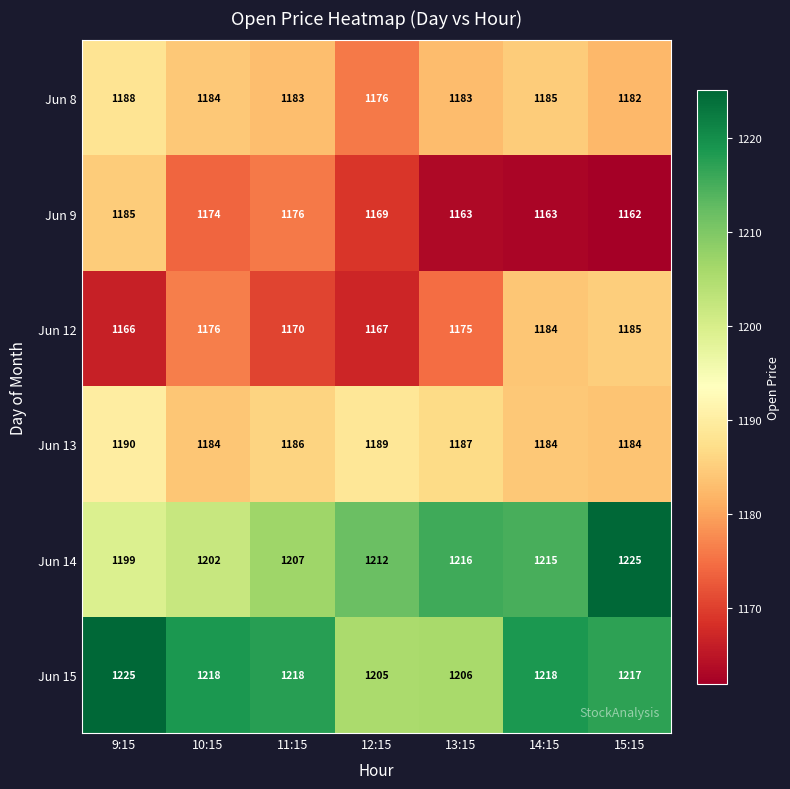

What is the difference between the maximum and minimum values in the Jun 14 series?

26